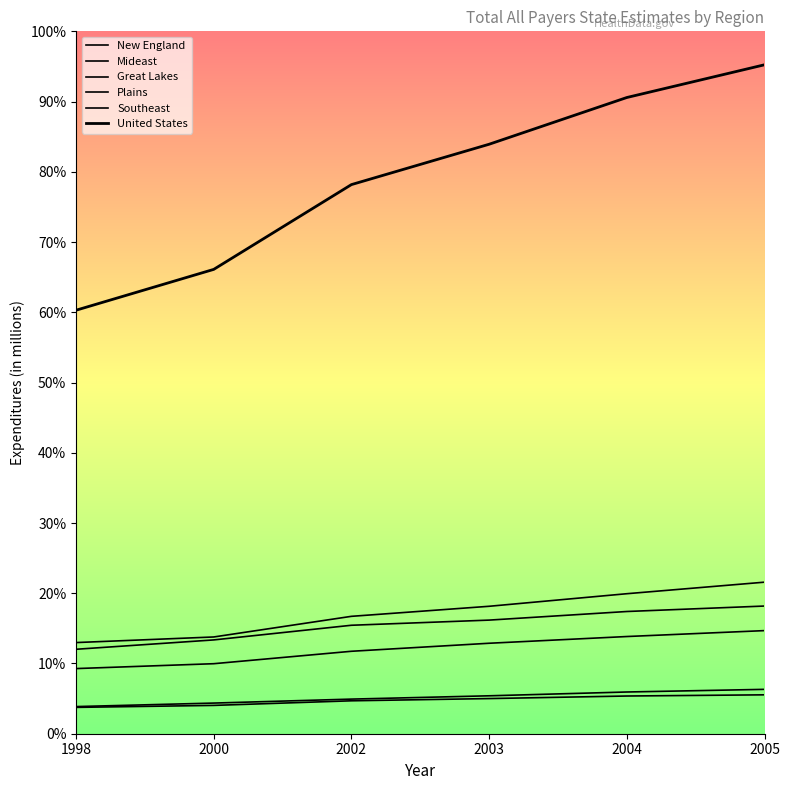

What are all the series names shown in the legend?

New England, Mideast, Great Lakes, Plains, Southeast, United States